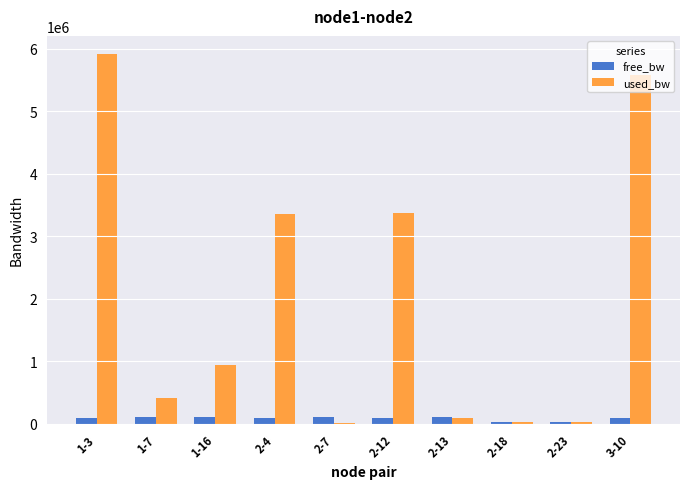

Which category has the highest value across all series?

1-3